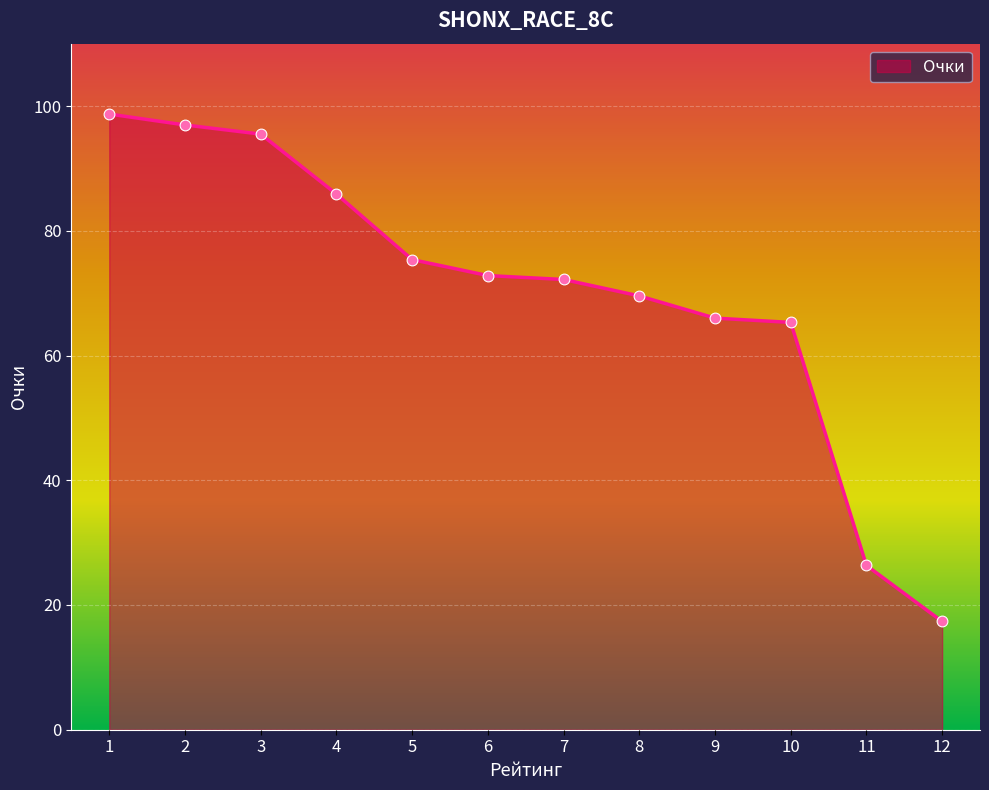

Approximately how many times larger is the value at 8 compared to 2?

0.7